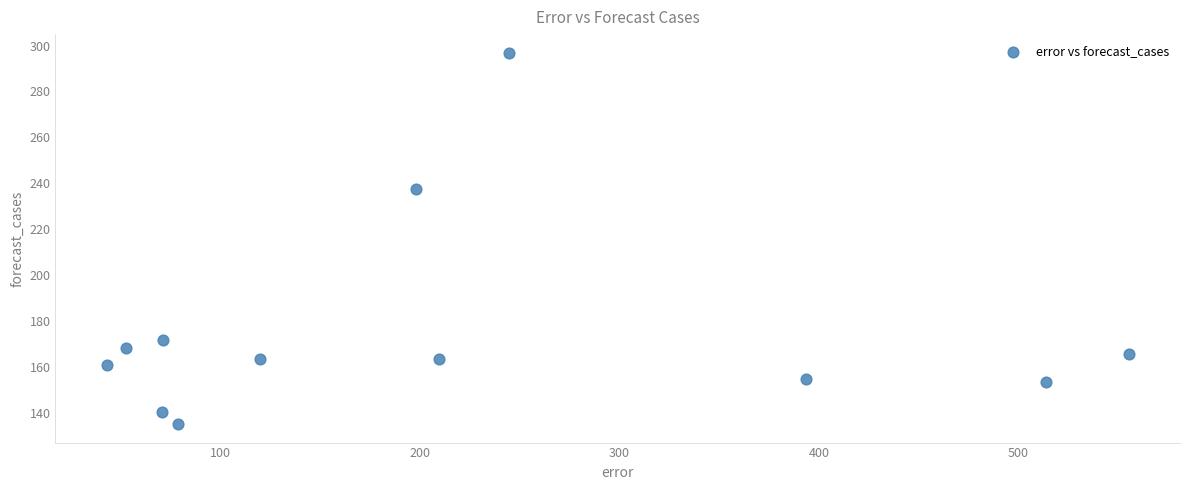

What is the range of X values (max minus min)?

512.1